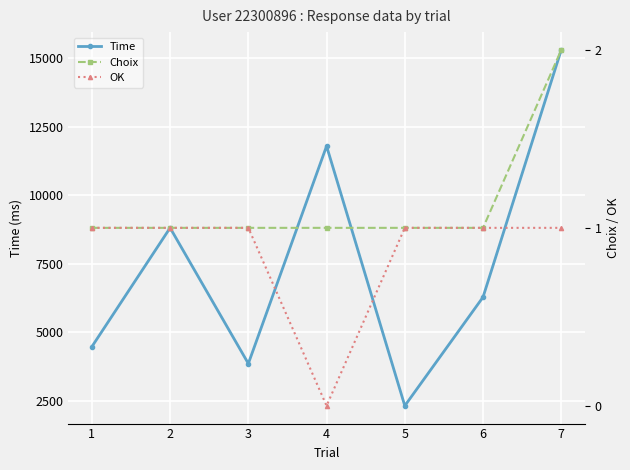

At which label does Time first exceed 6286?

2